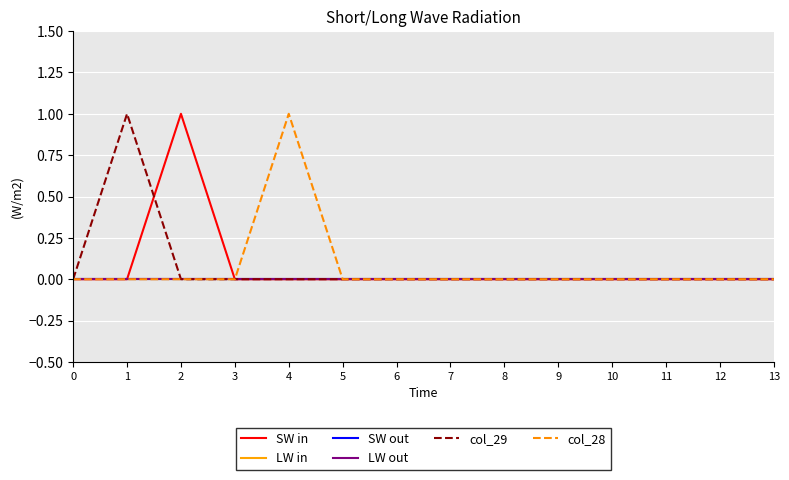

Reading left to right, what are all the values shown in this chart?

SW in: 0	0	1	0	0	0	0	0	0	0	0	0	0	0
LW in: 0	0	0	0	0	0	0	0	0	0	0	0	0	0
SW out: 0	0	0	0	0	0	0	0	0	0	0	0	0	0
LW out: 0	0	0	0	0	0	0	0	0	0	0	0	0	0
col_29: 0	1	0	0	0	0	0	0	0	0	0	0	0	0
col_28: 0	0	0	0	1	0	0	0	0	0	0	0	0	0